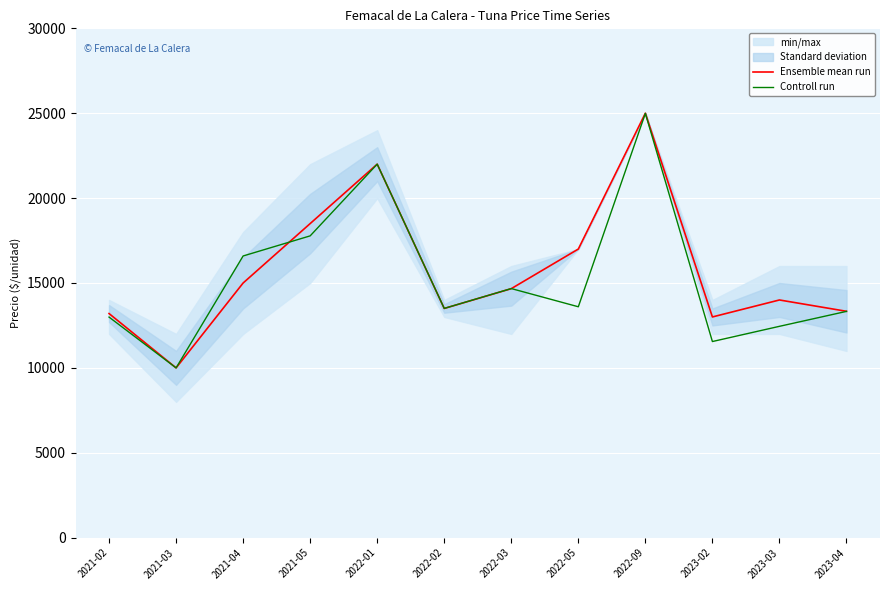

Which series has the largest total across all categories?

Ensemble mean run